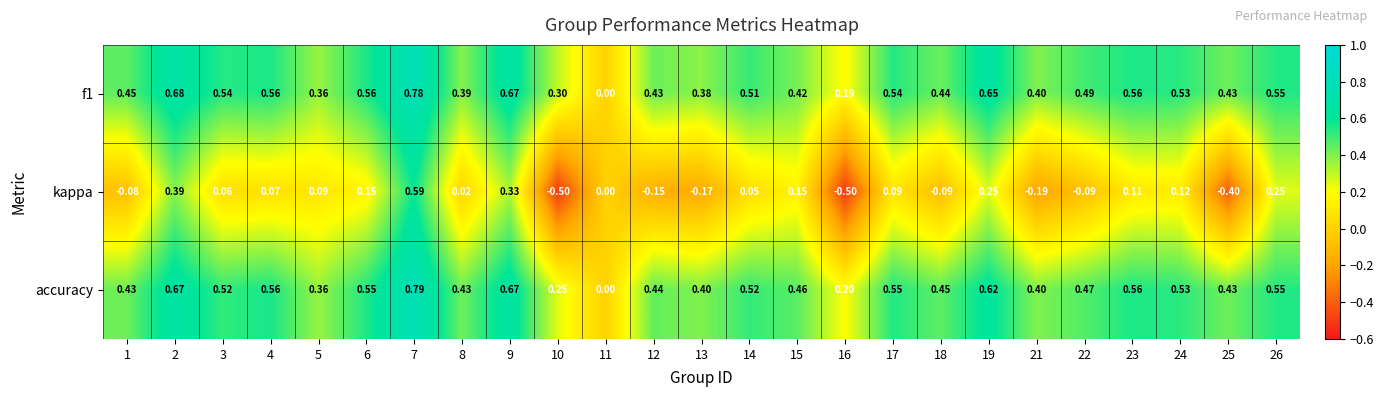

Is the value of kappa at 23 greater than the value of accuracy at 9?

No